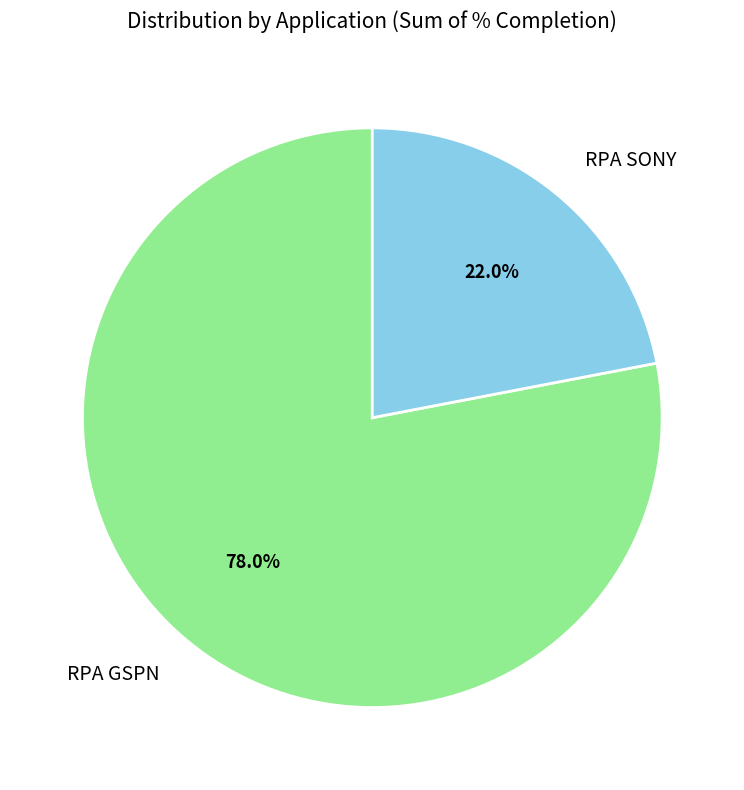

Approximately how many times larger is the value at RPA GSPN compared to RPA SONY?

3.5